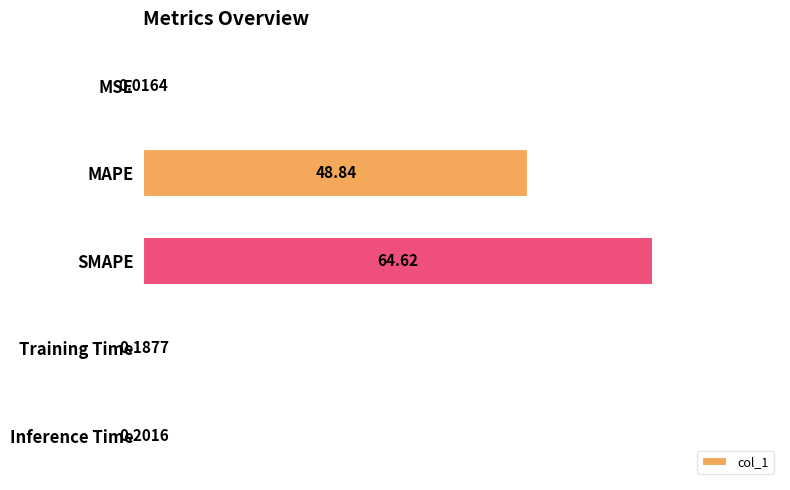

What is the change in value from SMAPE to Training Time?

-64.4